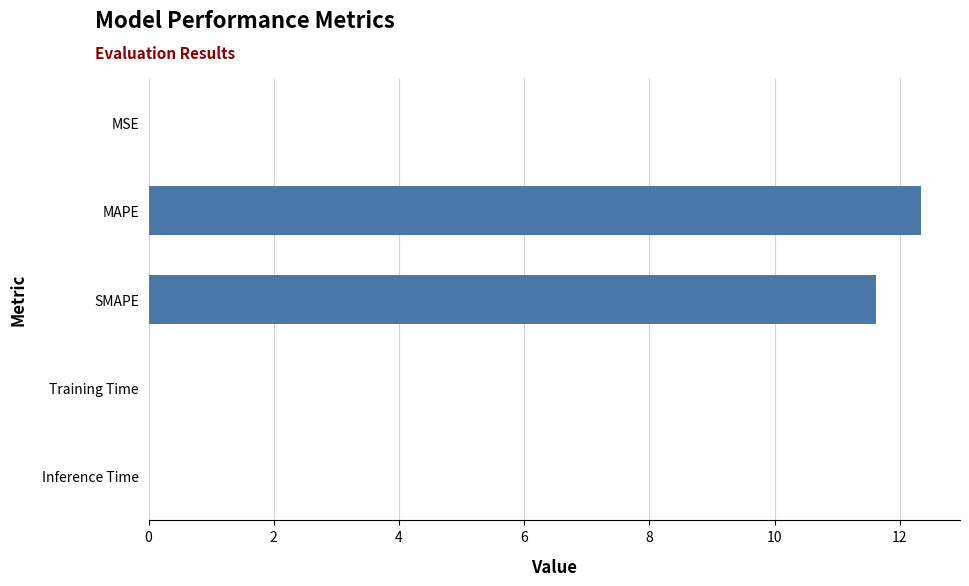

What is the sum of all values?

24.0